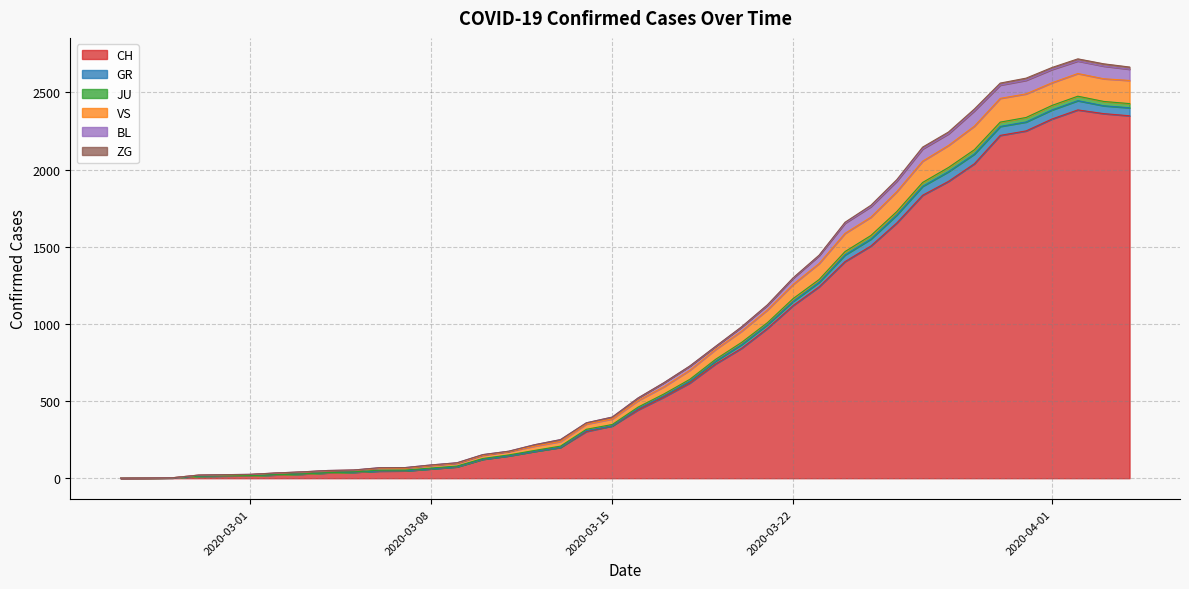

True or false: GR and CH intersect in this chart.

False